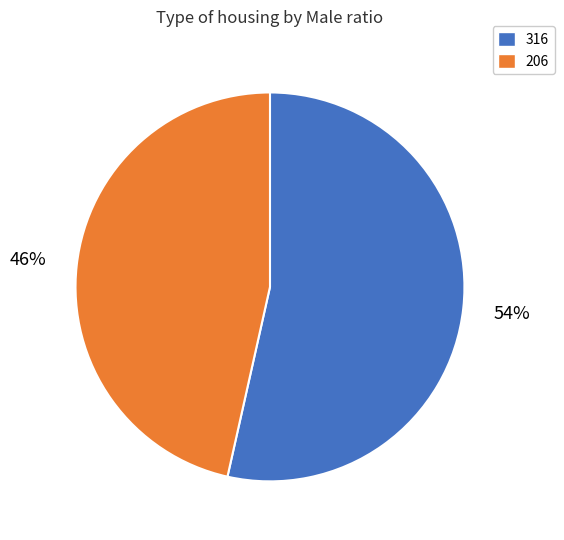

Does any single category account for the majority?

Yes